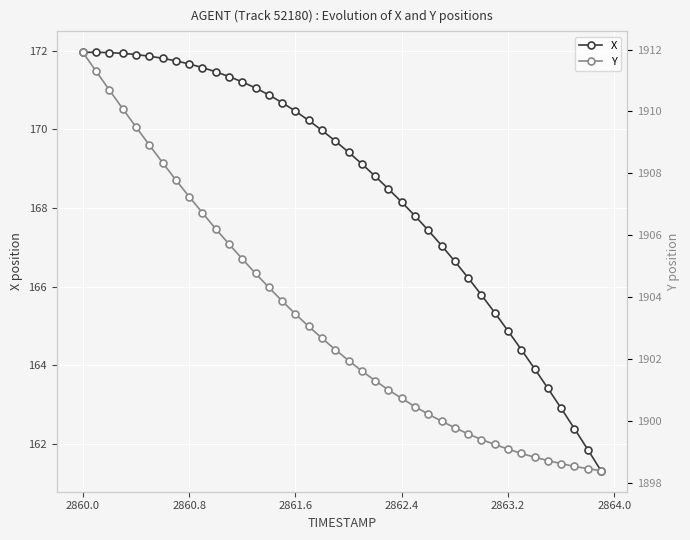

Where does the X series first go above 169?

2860.0